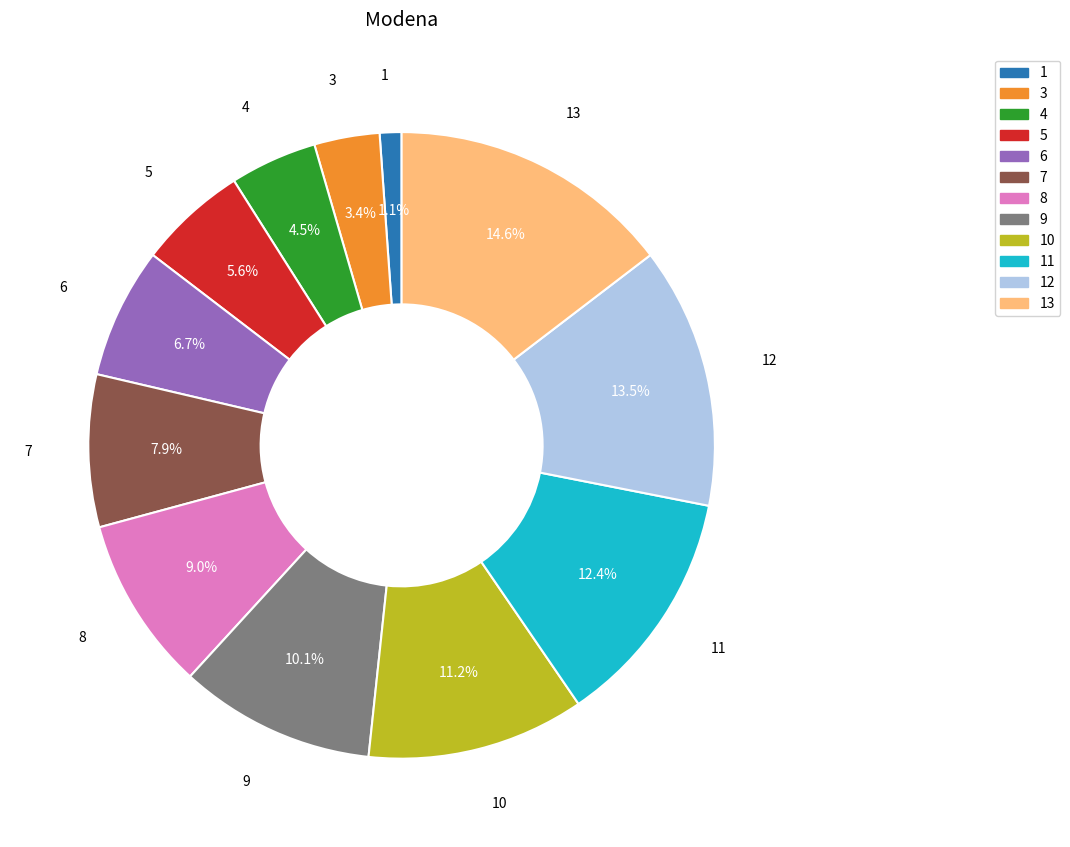

Count the number of slices in the pie.

12